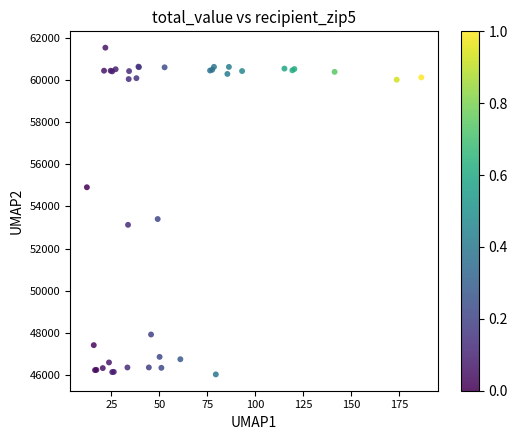

What Y value in the scatter plot is closest to 53783?

53402